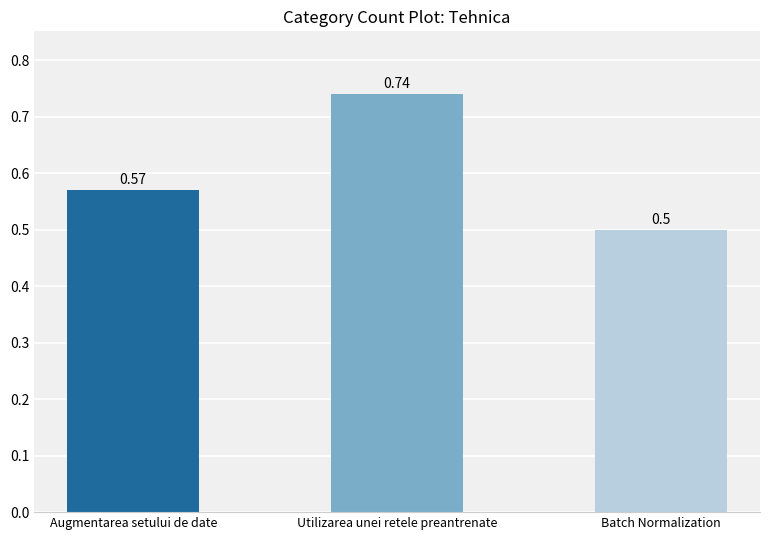

What is the label of the 3rd bar from the left?

Batch Normalization